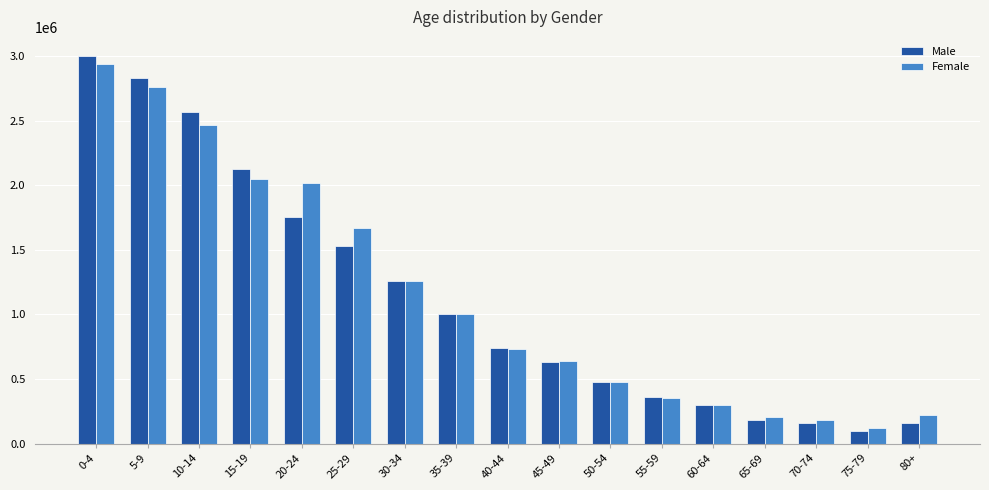

At how many categories does at least one series exceed 2357195?

3